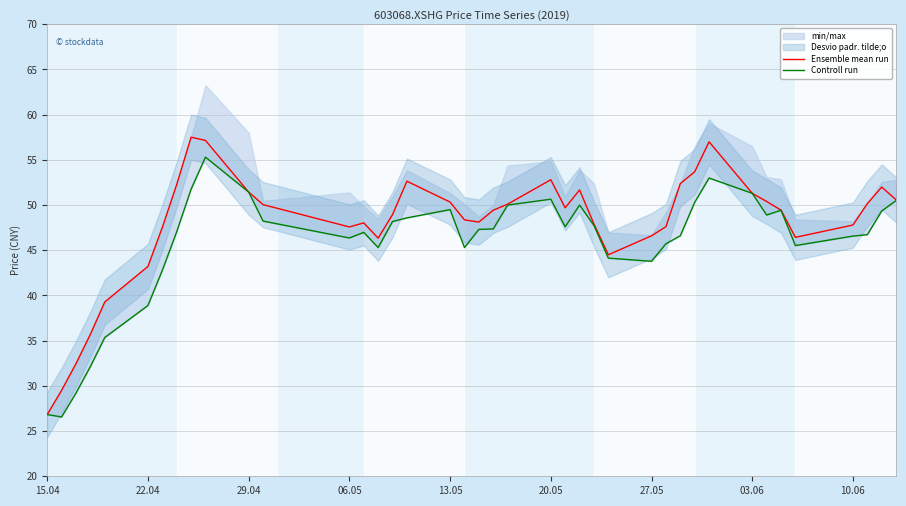

True or false: Ensemble mean run and Controll run cross at least once.

False